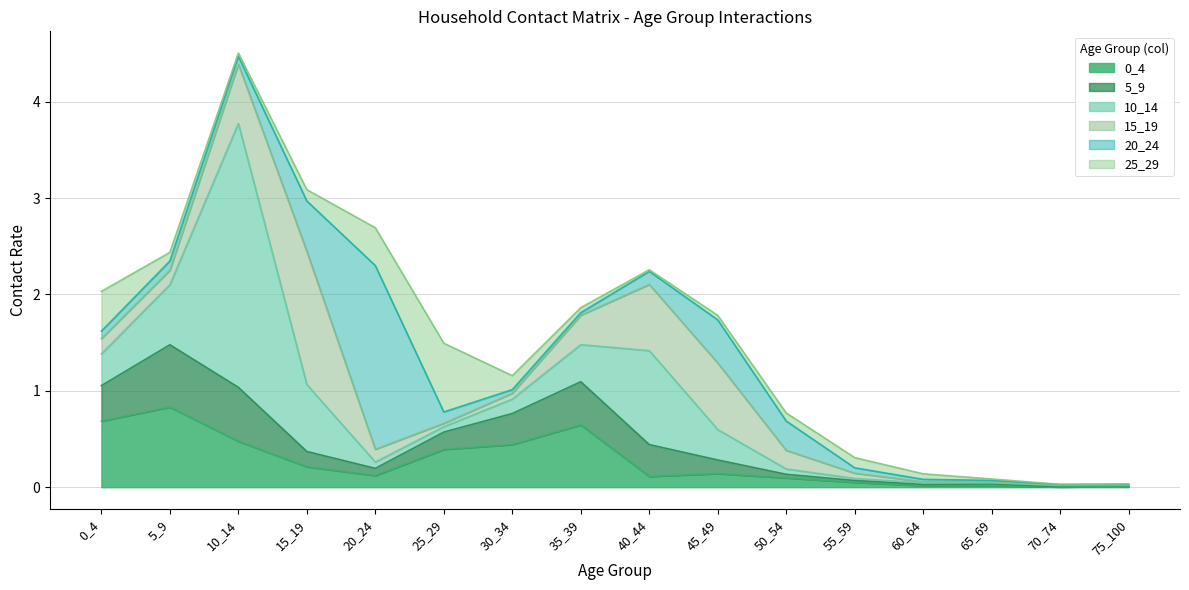

How many distinct data groups are displayed?

6